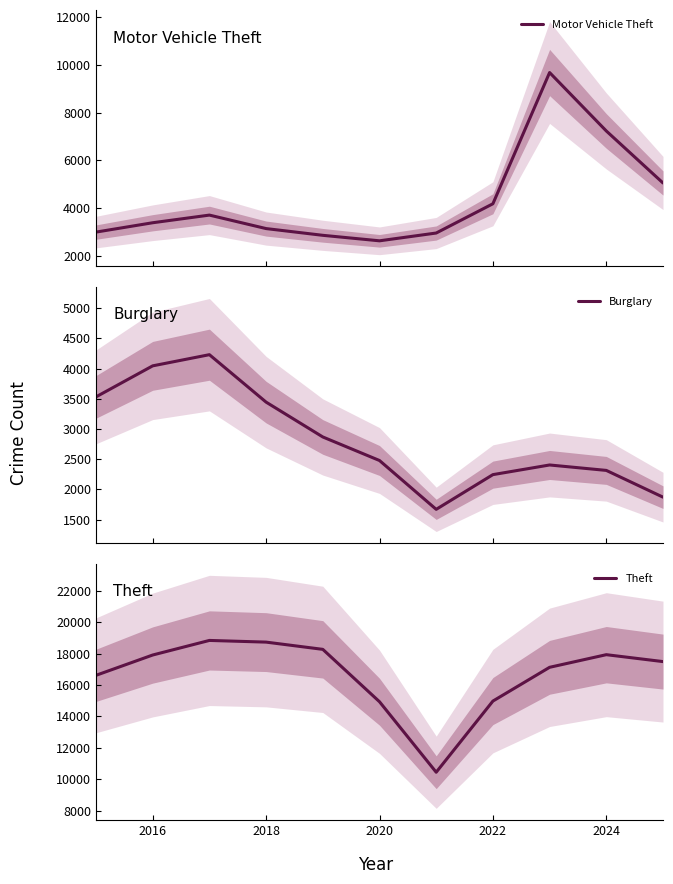

What are all the series names shown in the legend?

Motor Vehicle Theft, Burglary, Theft